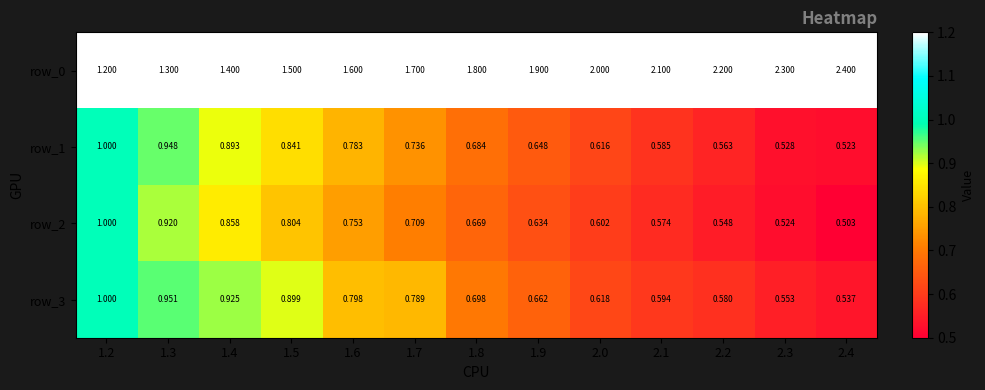

What is the greatest value displayed?

2.4